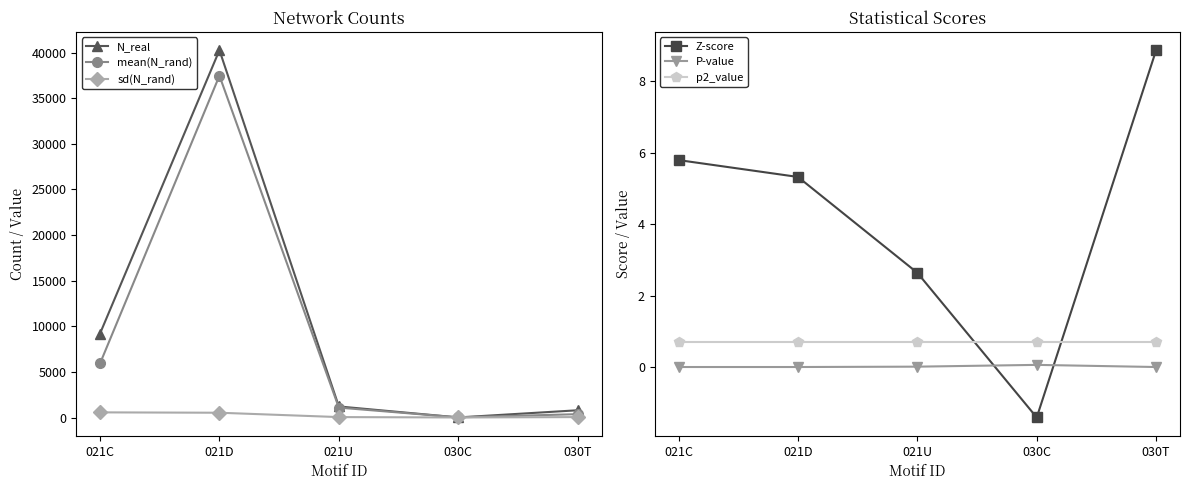

How many distinct data groups are displayed?

6